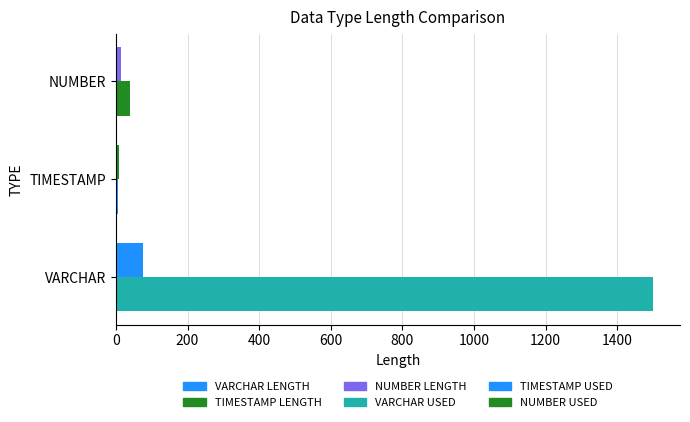

What is the total value across all series at VARCHAR?

1575